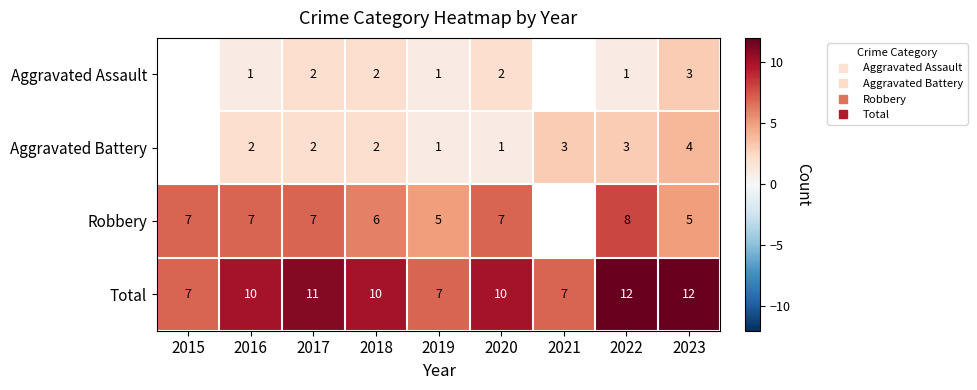

What is the minimum value for Total?

7.0